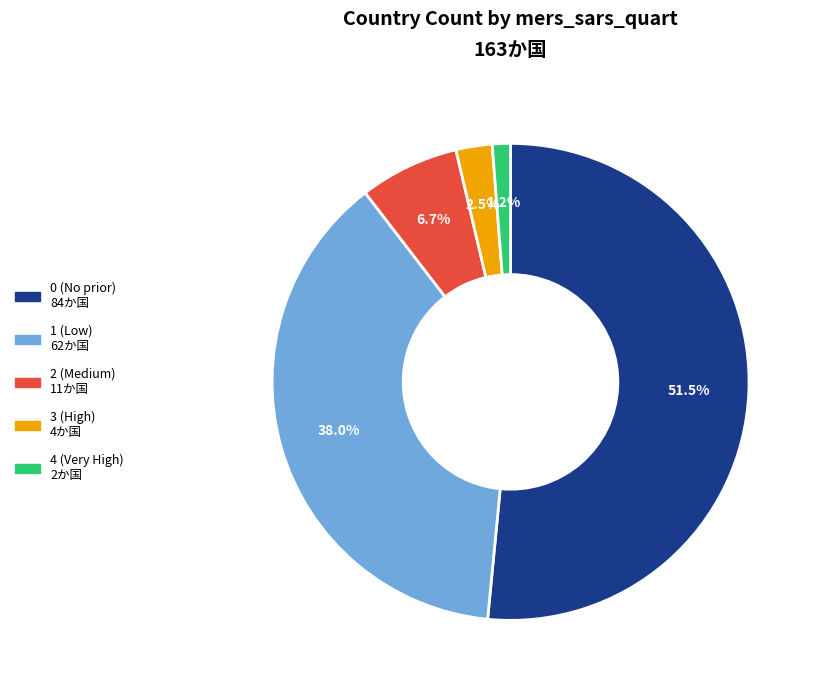

Is there any slice that represents more than half of the pie?

Yes